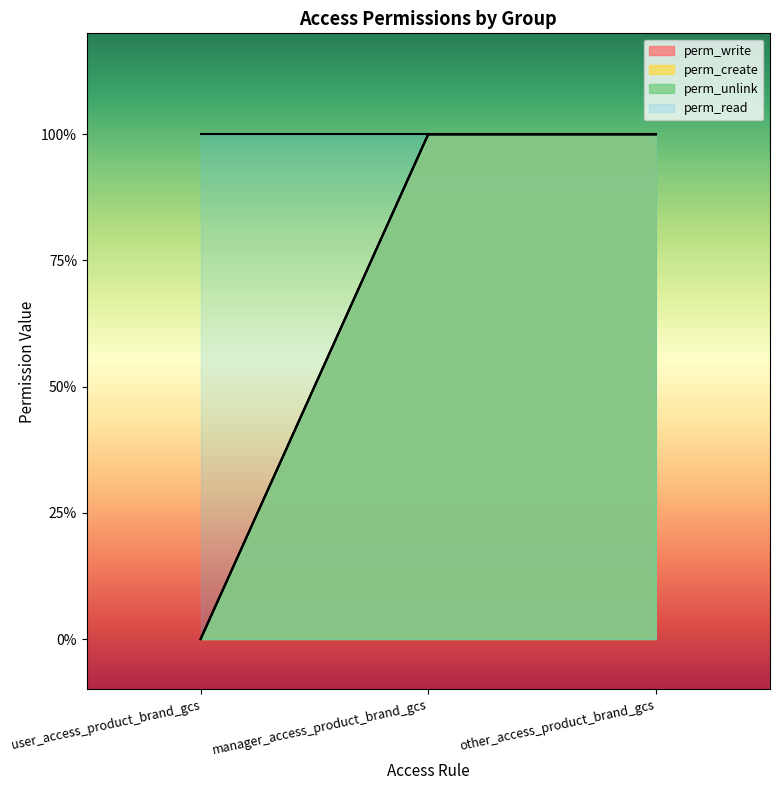

List the series in order of their peak value, highest first.

perm_write, perm_create, perm_unlink